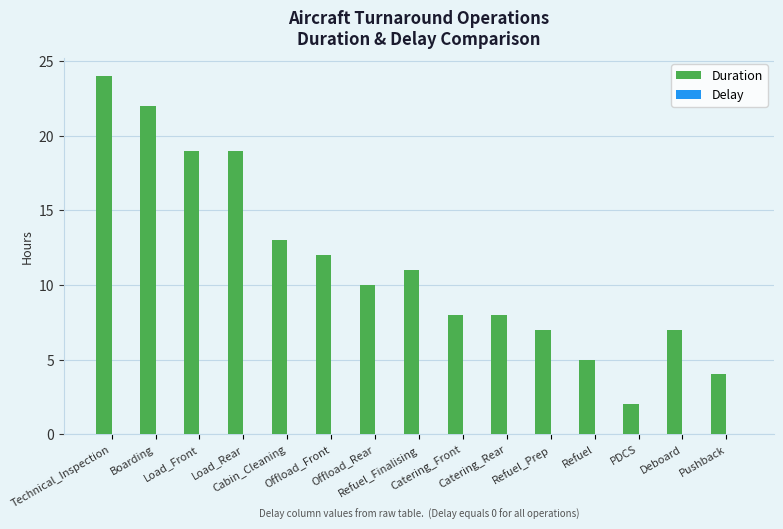

What is the greatest value displayed?

24